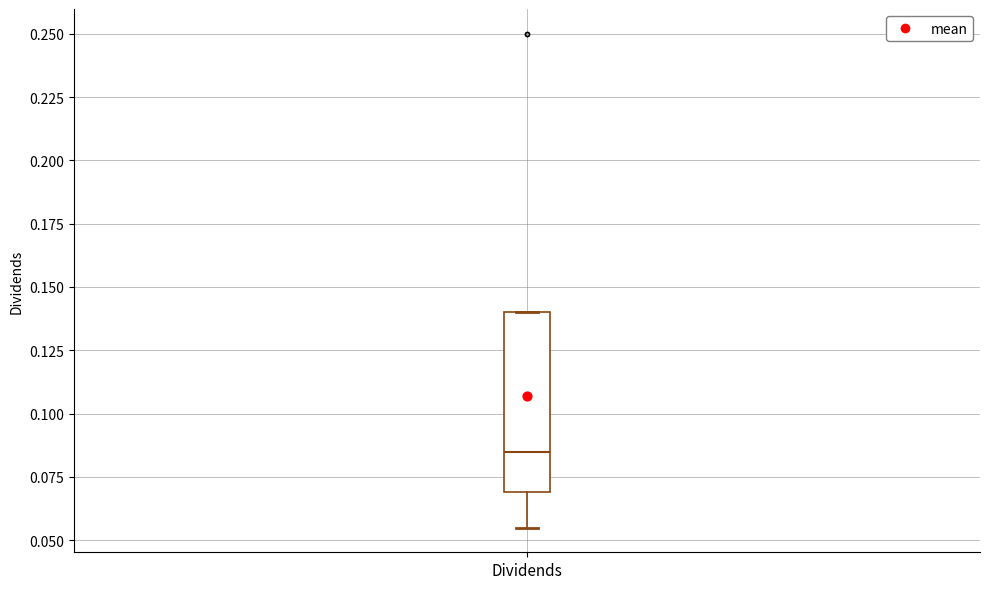

Transcribe this box plot: give where the median line is, the range the box spans, and where the two whiskers end, as read against the y-axis. The values are not printed on the chart, so give them approximately, as read against the axis.

median 0.085, box 0.070 to 0.140, whiskers 0.055 to 0.140